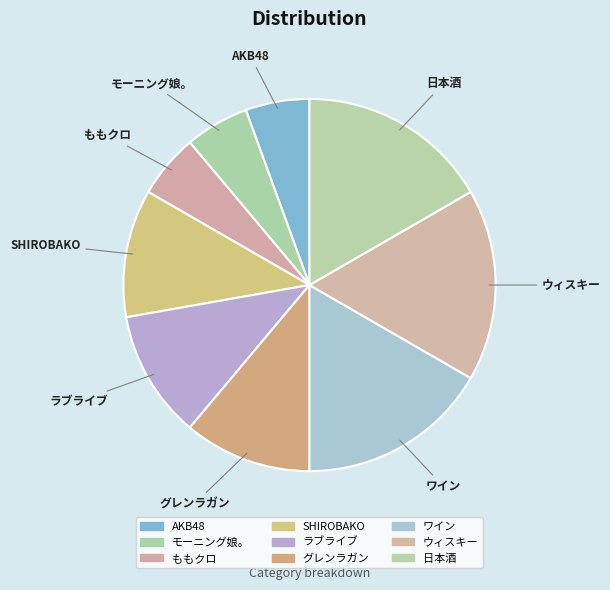

Is there a majority slice in this chart?

No